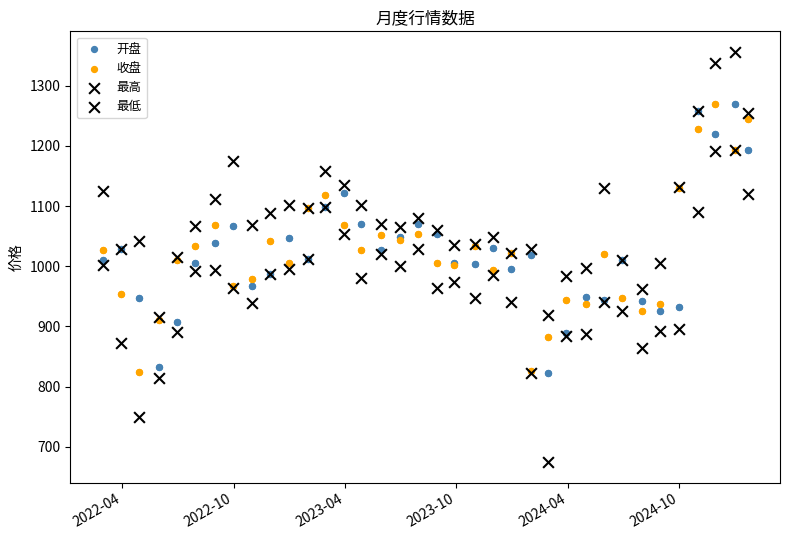

Is the value of 收盘 at 35 greater than the value of 最低 at 22?

Yes